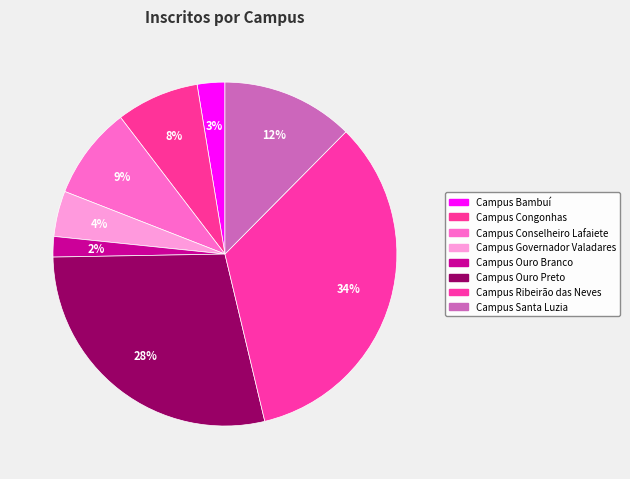

How many segments does this pie chart have?

8